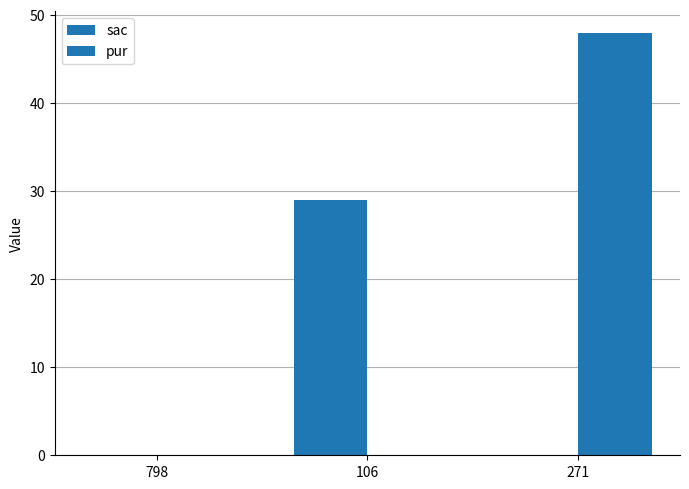

True or false: pur has a value of 48 at 271.

True